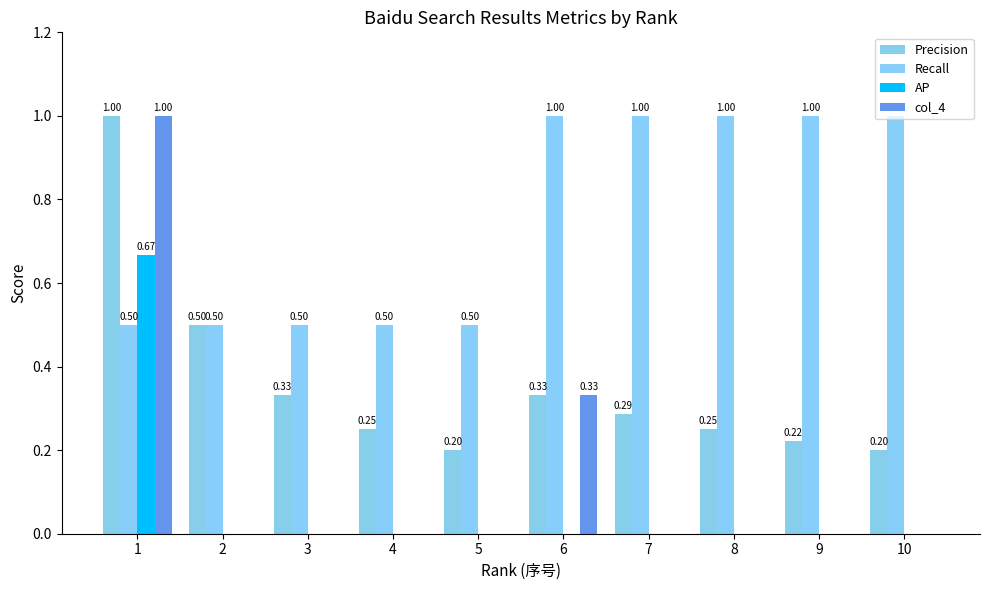

What are all the series names shown in the legend?

Precision, Recall, AP, col_4